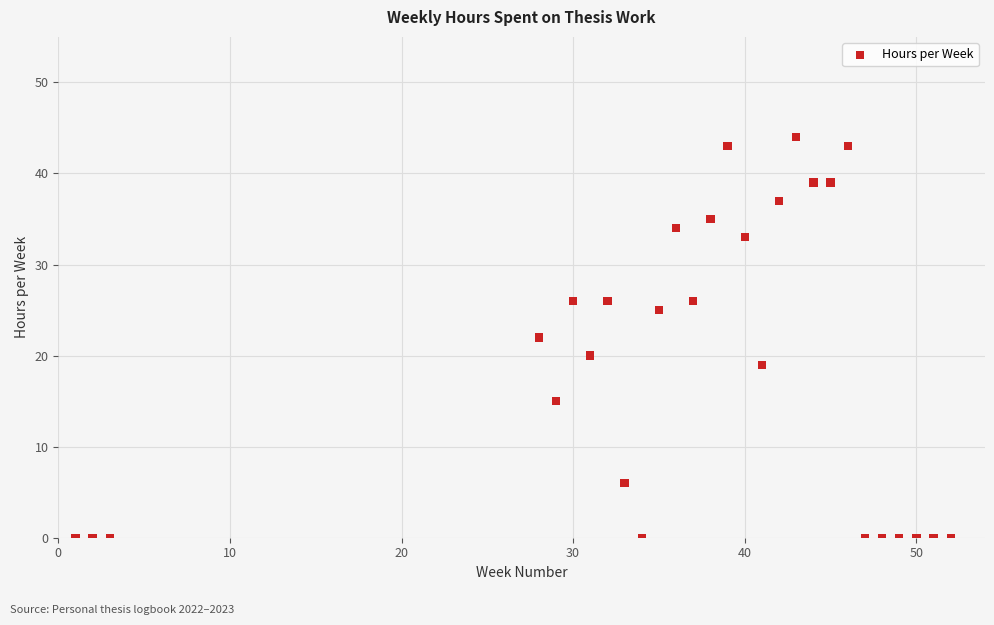

What is the range of X values (max minus min)?

51